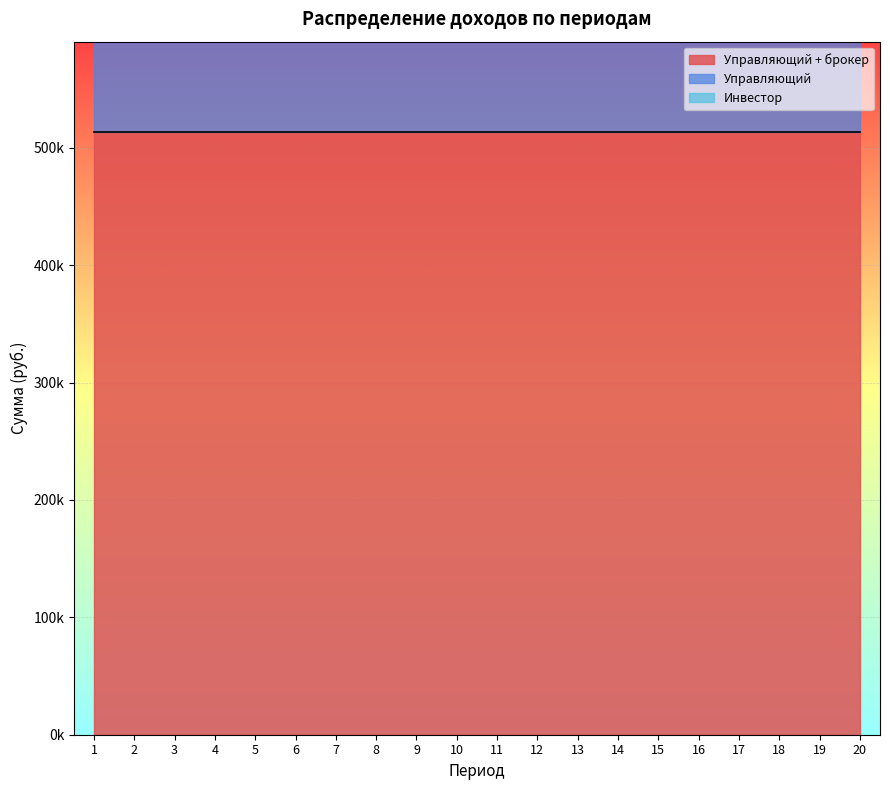

At which category does the chart reach its peak across all series?

1